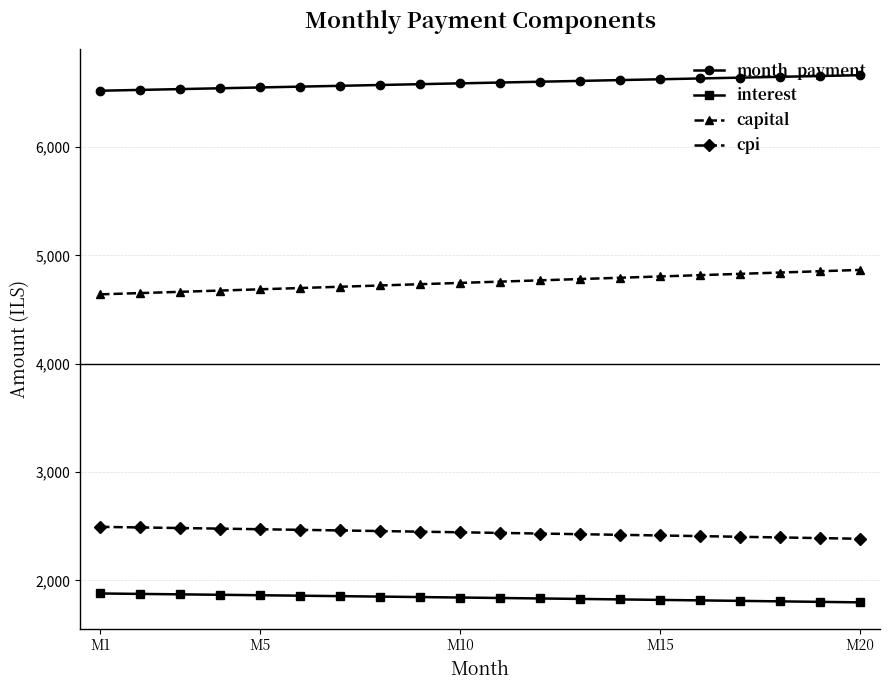

What is the lowest value of the cpi series?

2384.7